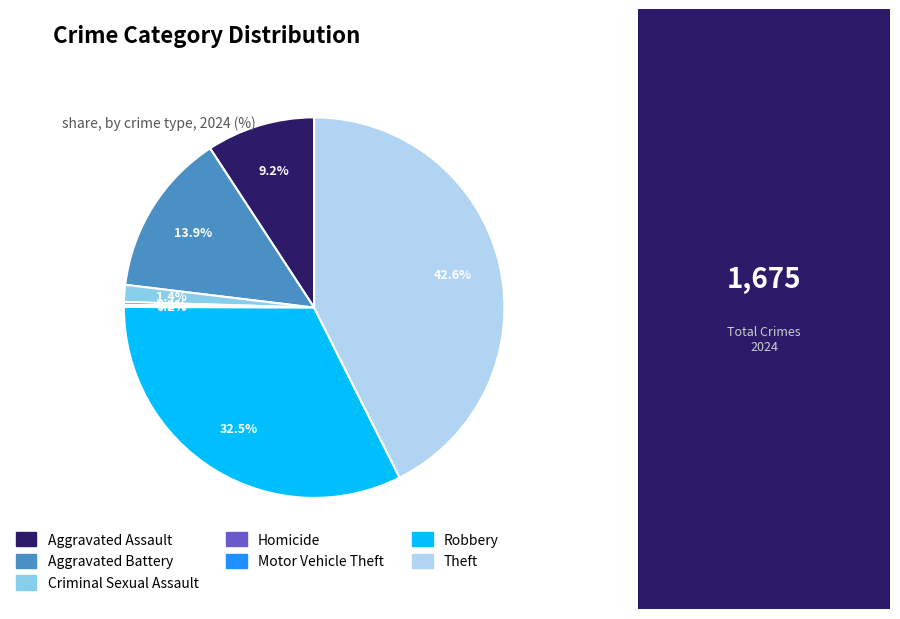

Does any single category account for the majority?

No